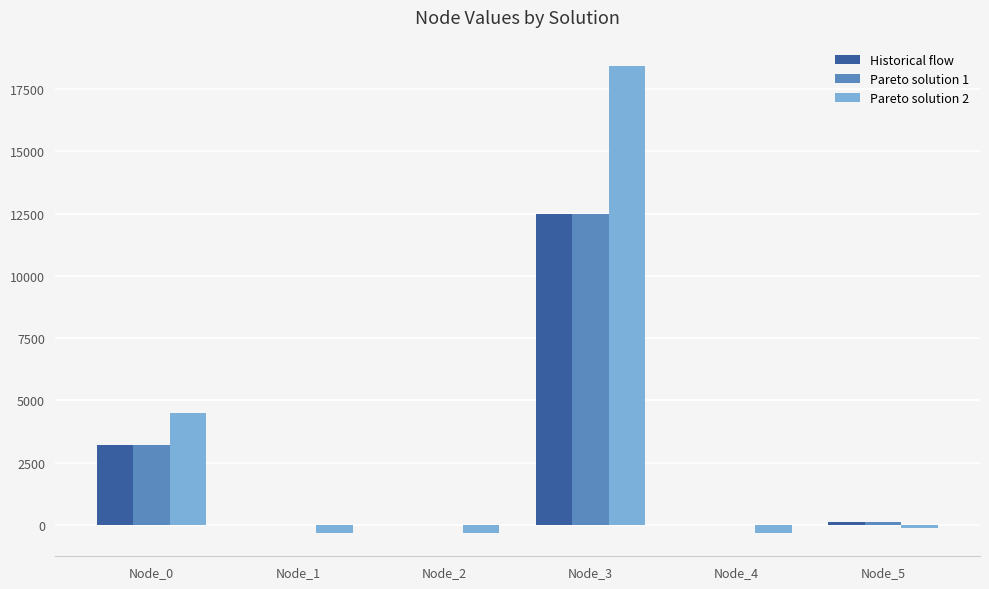

At which category does the chart reach its peak across all series?

Node_3